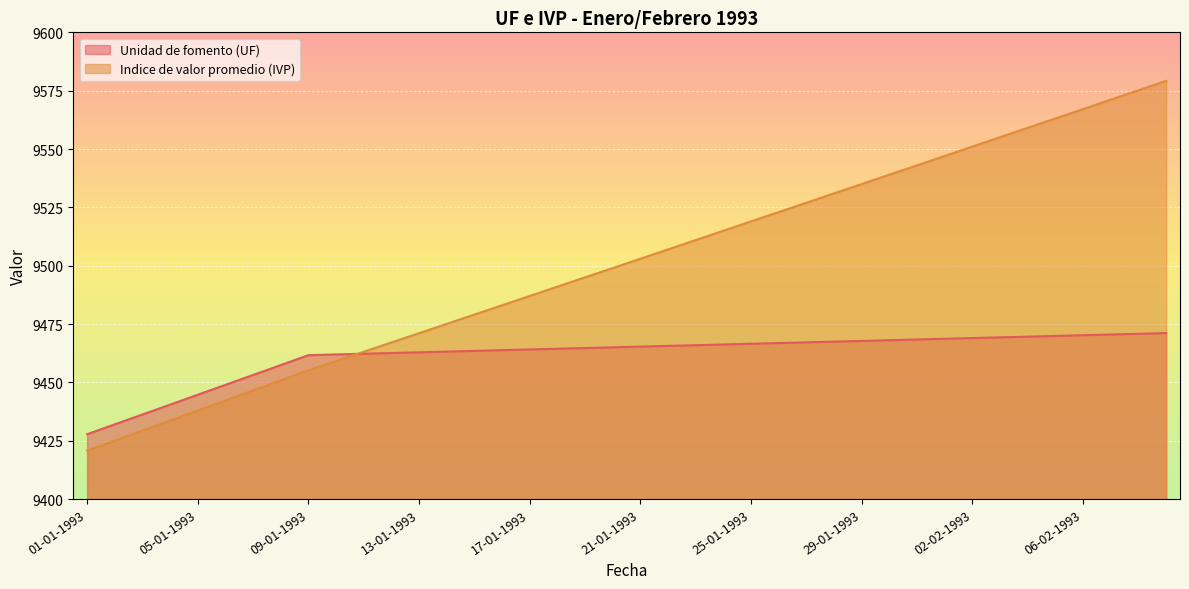

True or false: Indice de valor promedio (IVP) has more than 1 interior local peaks.

False